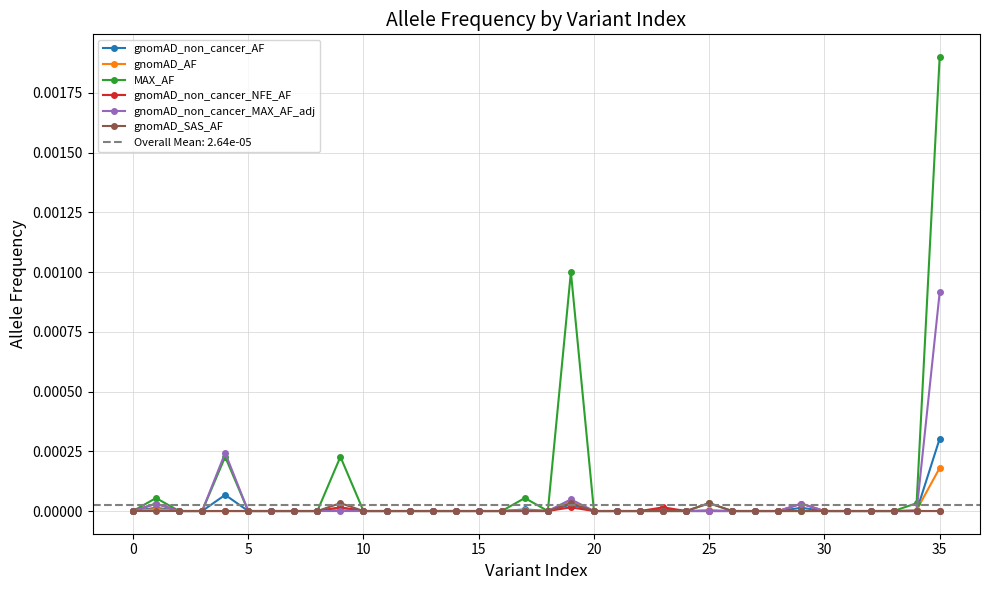

At which label does gnomAD_non_cancer_MAX_AF_adj reach its peak?

35